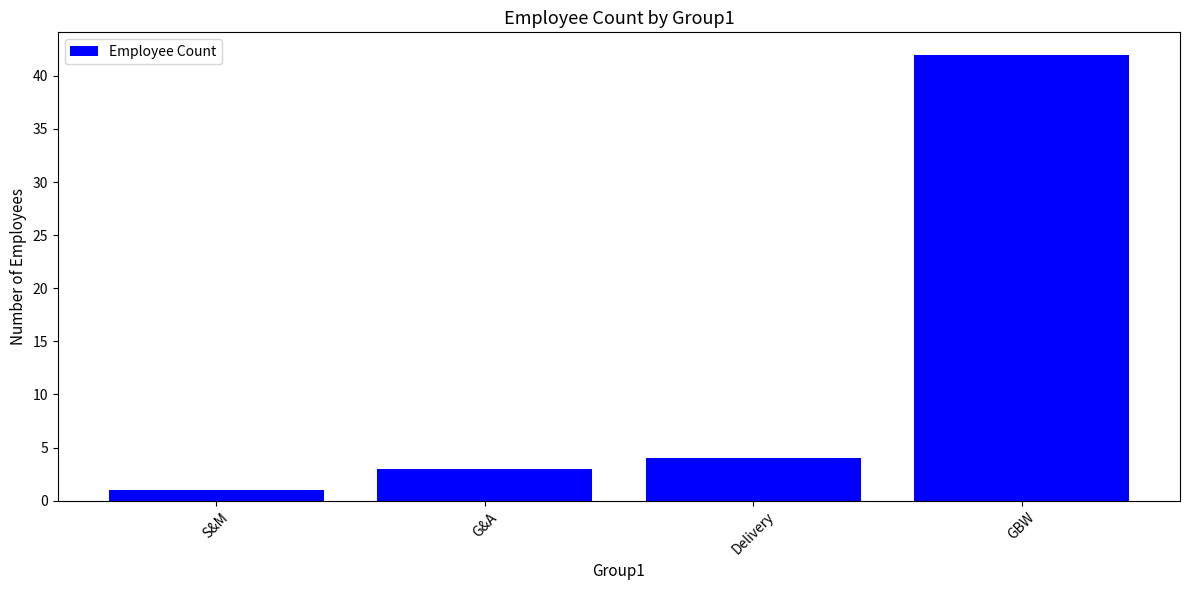

Between Delivery and S&M, which is larger?

Delivery